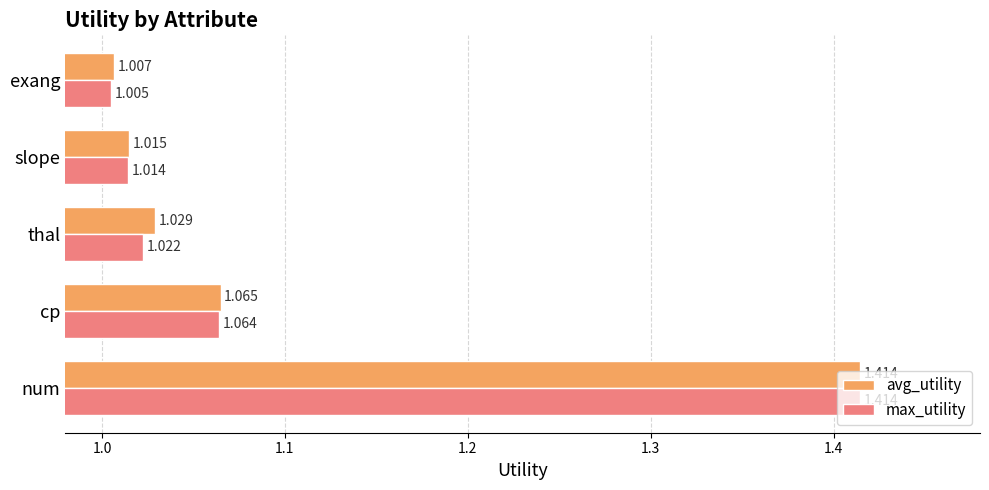

Which series has the largest total across all categories?

avg_utility